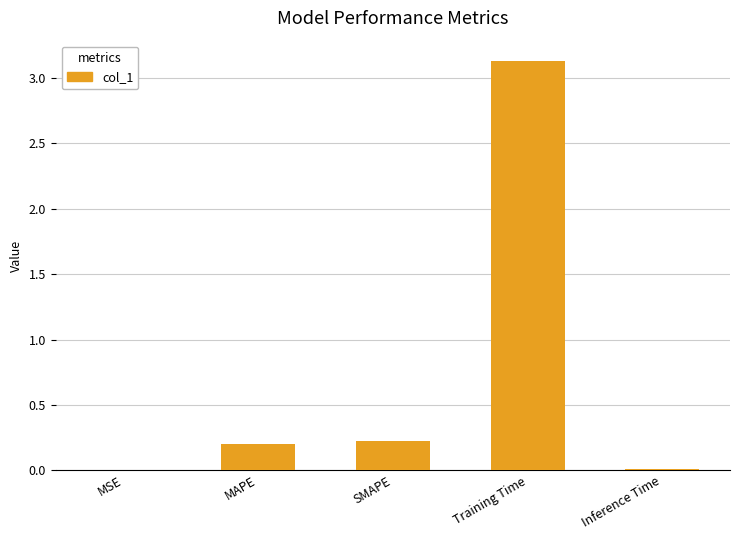

Are the bars horizontal?

No